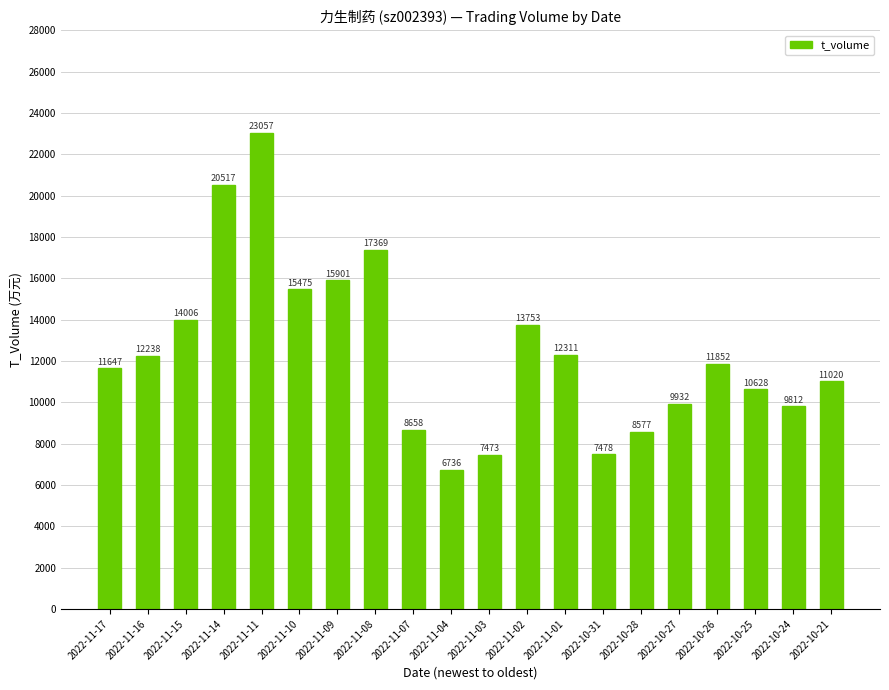

The value at 2022-11-02 is 18783. True or false?

False